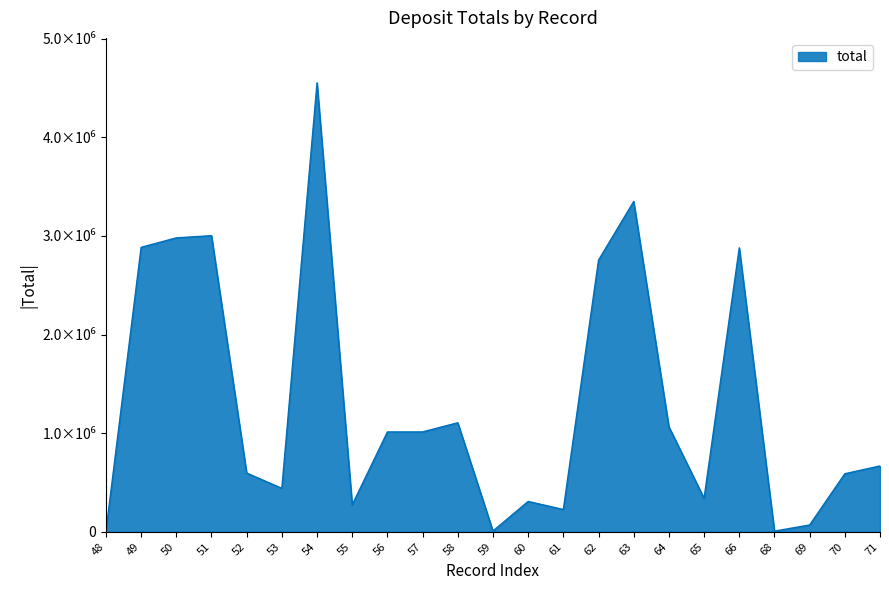

Does the chart display data point markers on the line(s)?

No